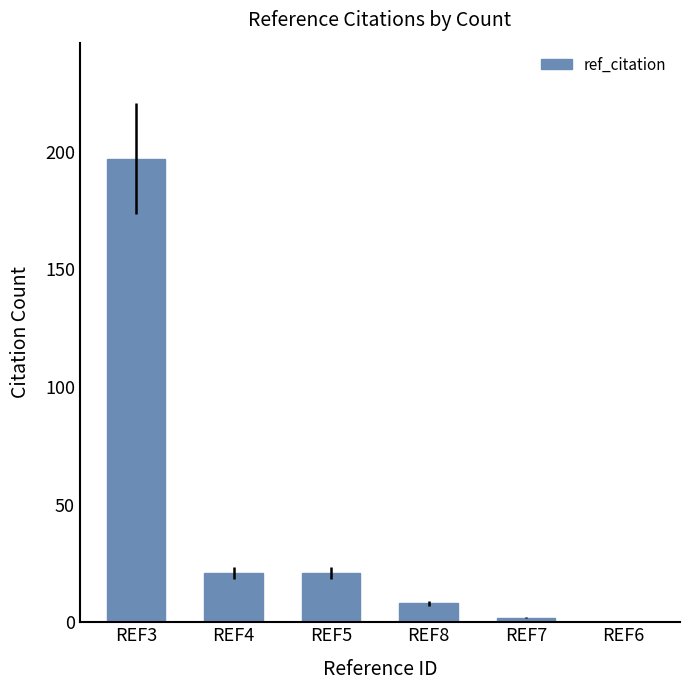

Are the bars horizontal?

No